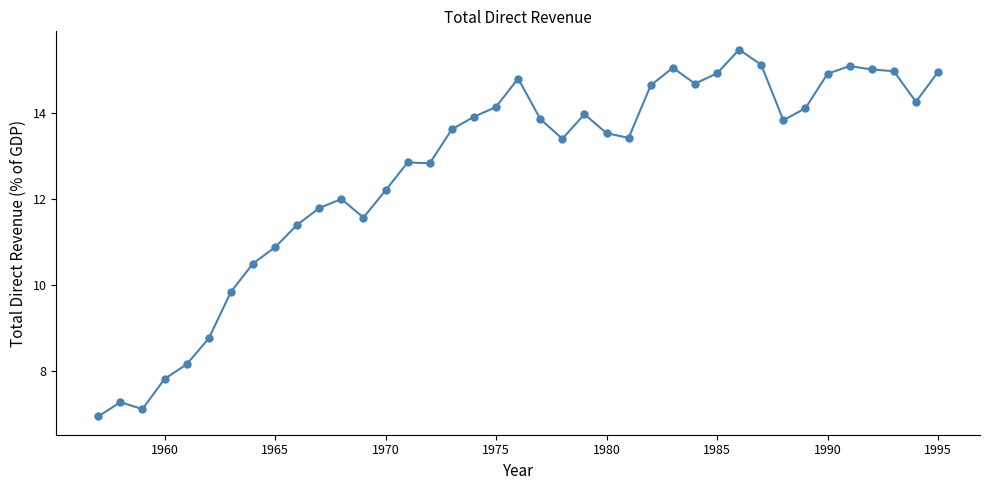

What is the average value?

12.7